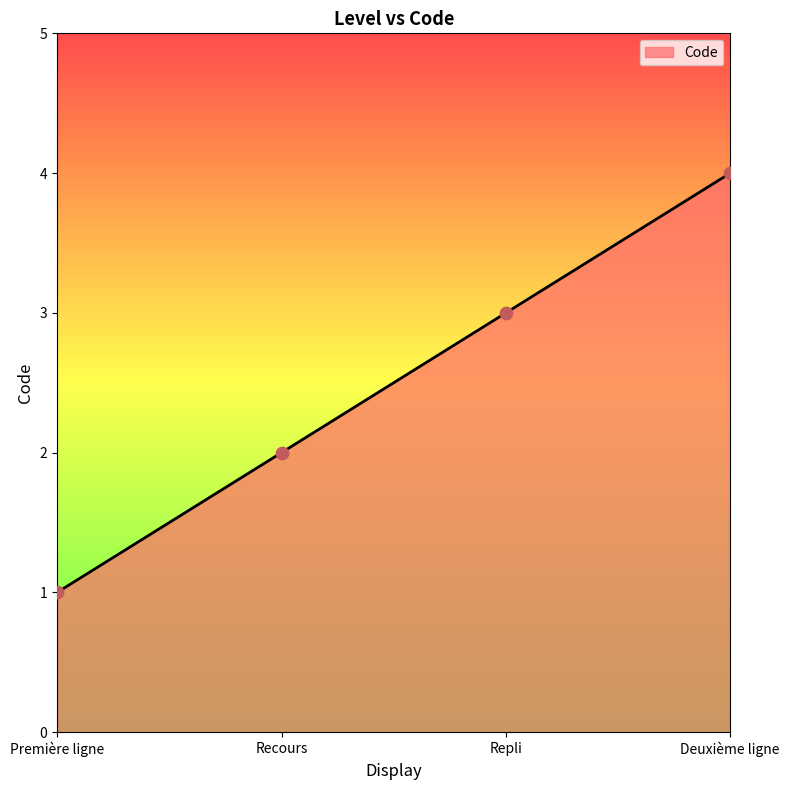

What is the ratio of the value at Deuxième ligne to the value at Recours?

2.0